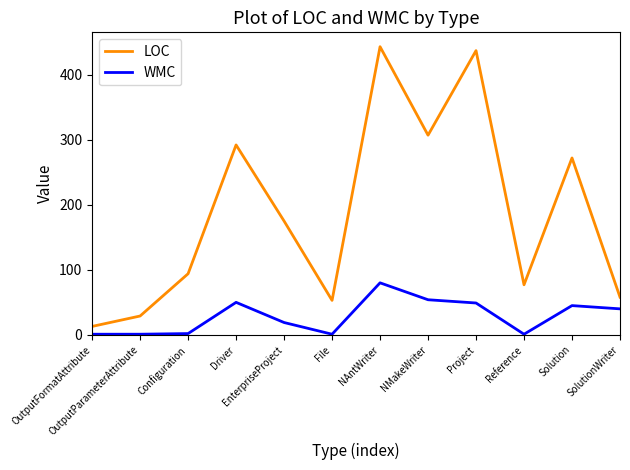

Is the value of WMC at NMakeWriter greater than the value of LOC at OutputFormatAttribute?

Yes